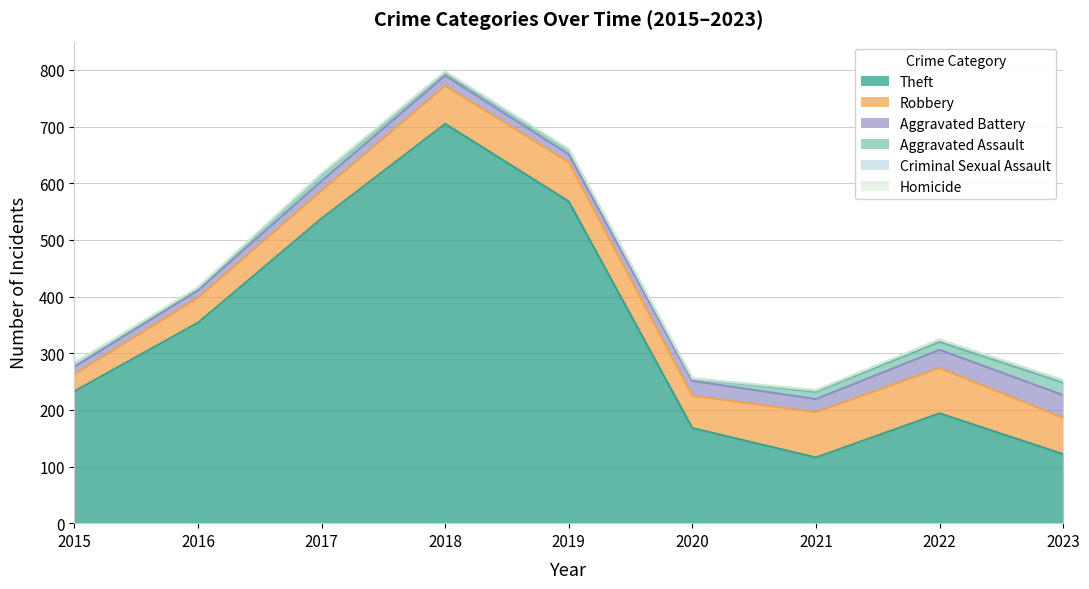

True or false: Criminal Sexual Assault and Aggravated Battery intersect in this chart.

False